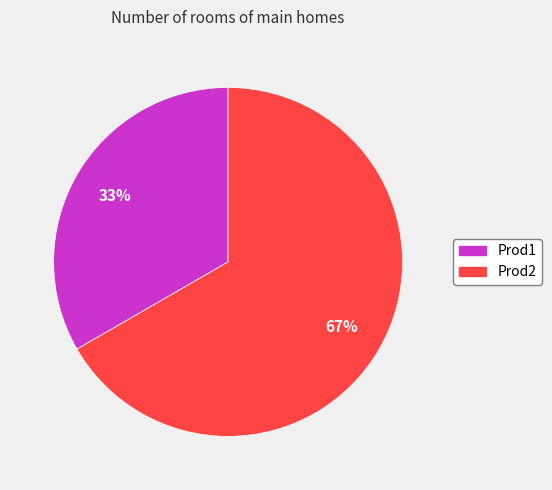

How many segments does this pie chart have?

2